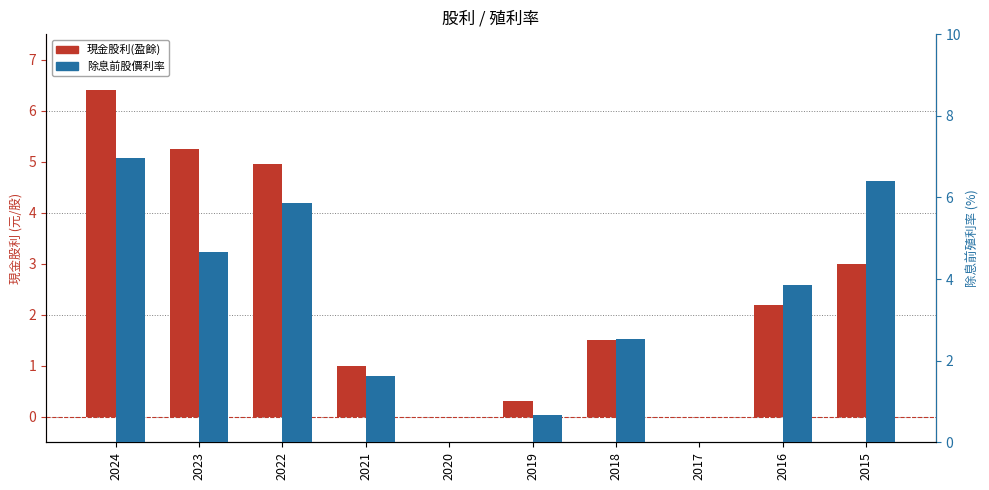

How many distinct data groups are displayed?

2